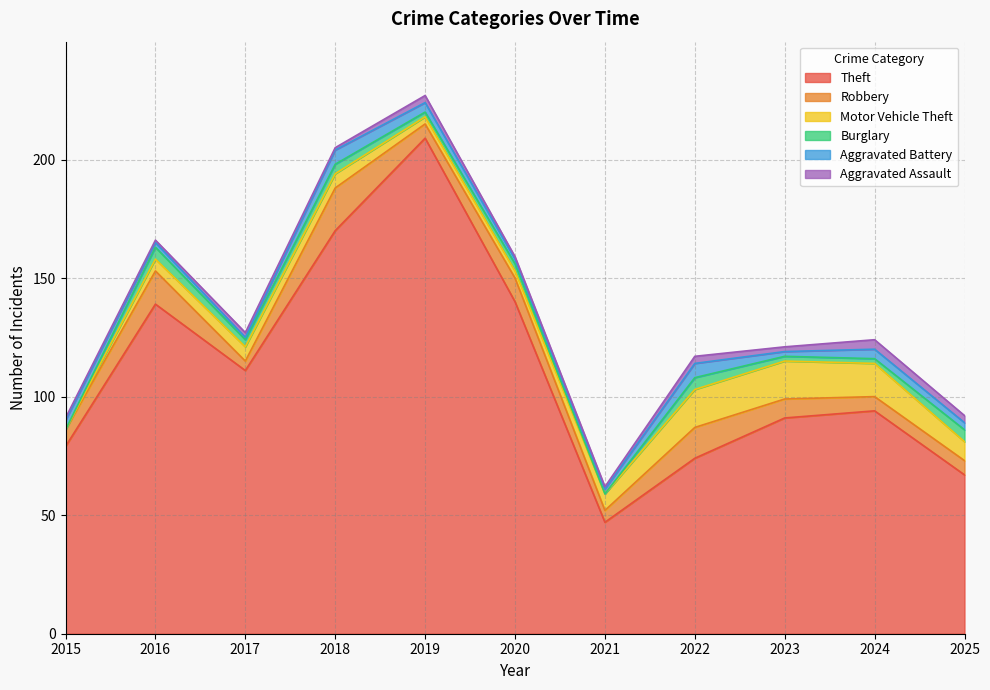

True or false: Aggravated Battery and Theft intersect in this chart.

False